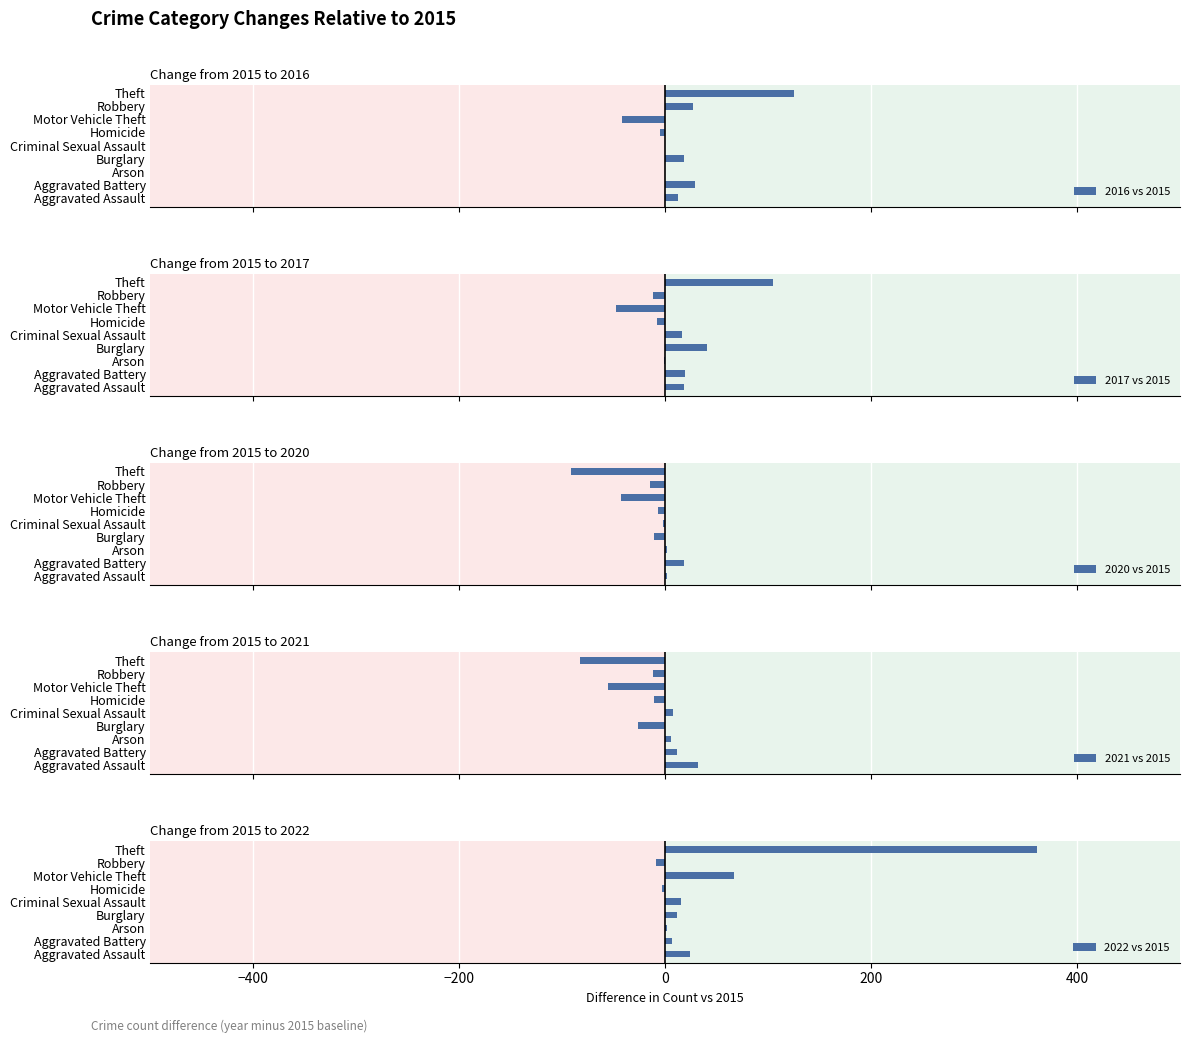

What is the sum of all 2022 vs 2015 values?

475